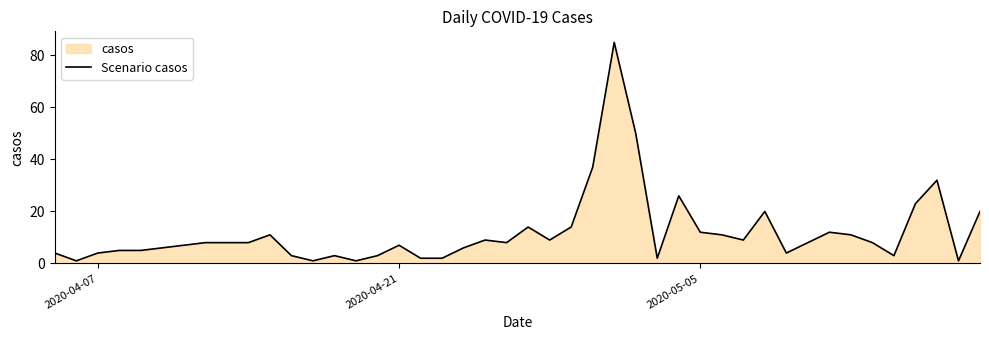

What is the difference between the maximum and minimum values?

84